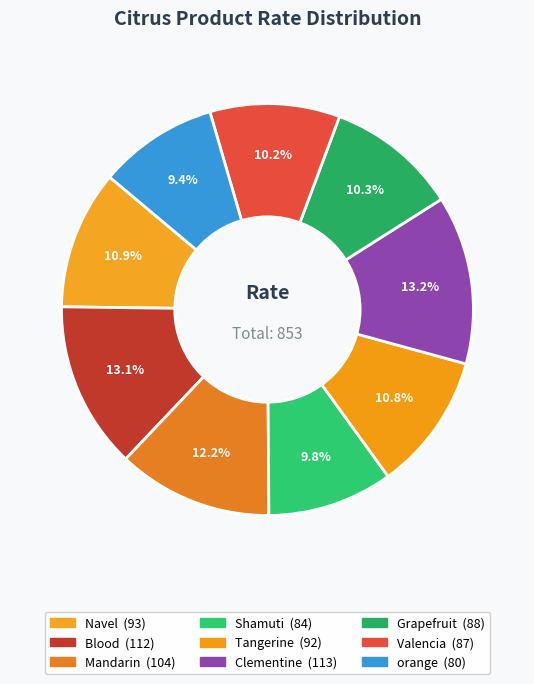

Rank the categories by value from lowest to highest.

orange, Shamuti, Valencia, Grapefruit, Tangerine, Navel, Mandarin, Blood, Clementine